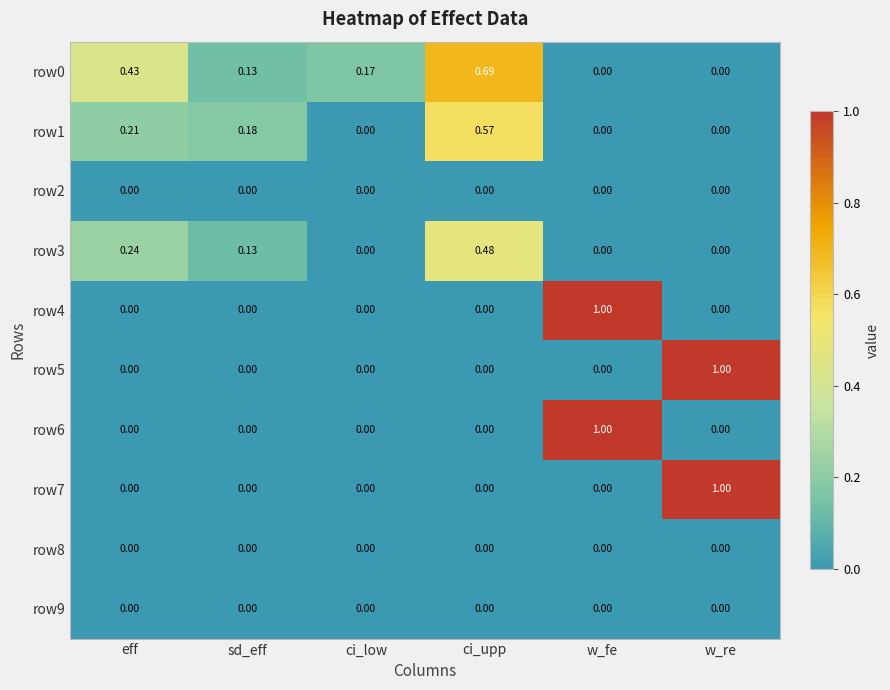

How many data points does each series have?

6